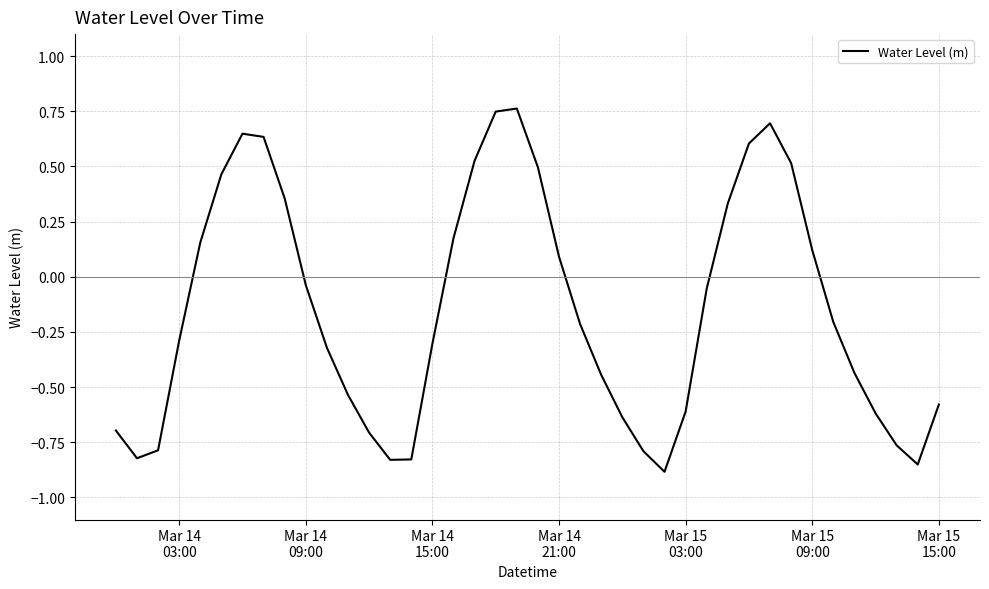

What is the difference between the maximum and minimum values?

1.6